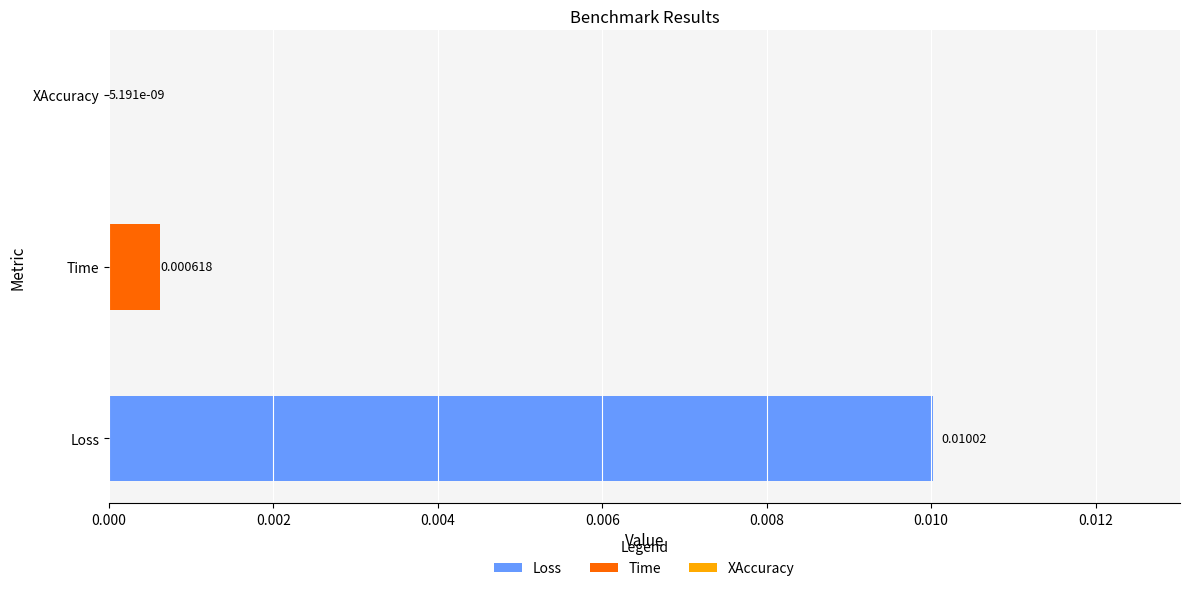

Is it true that the value at Time is 0.0?

True